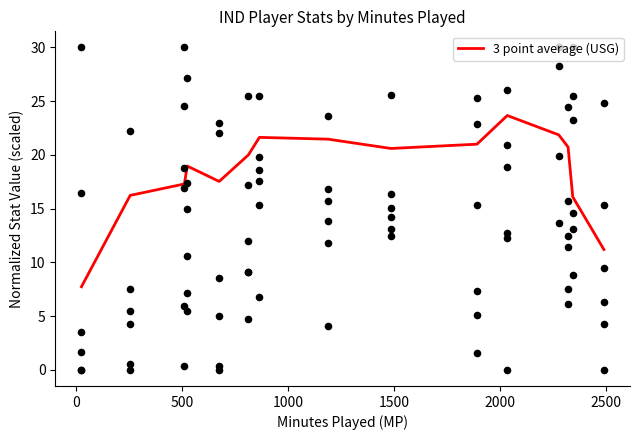

Approximately how many times larger is the value at 500 compared to 1500?

0.9